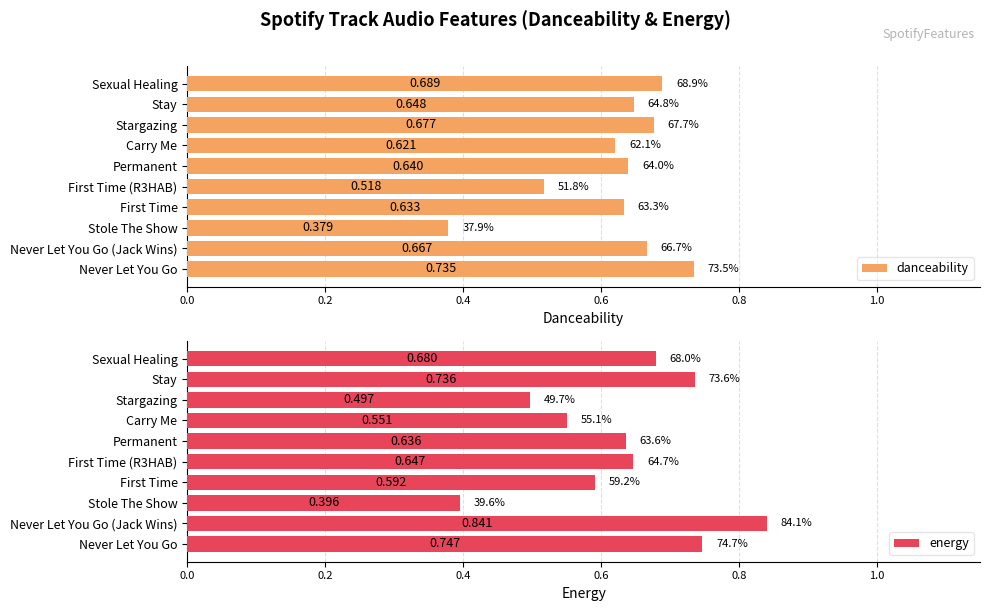

At which label is danceability closest to 0?

Stole The Show